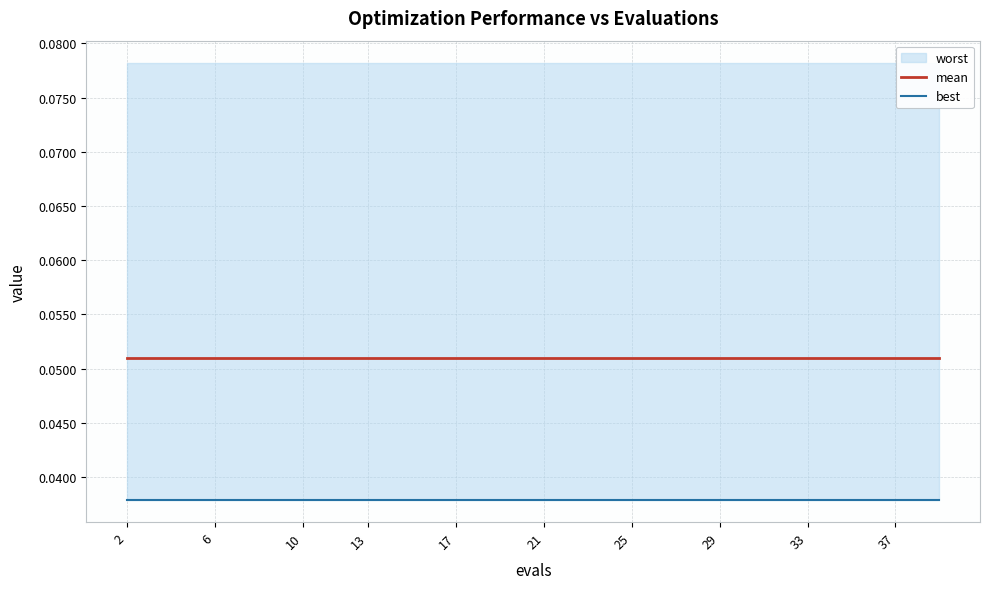

Is it true that mean equals 0.1 at 29?

True